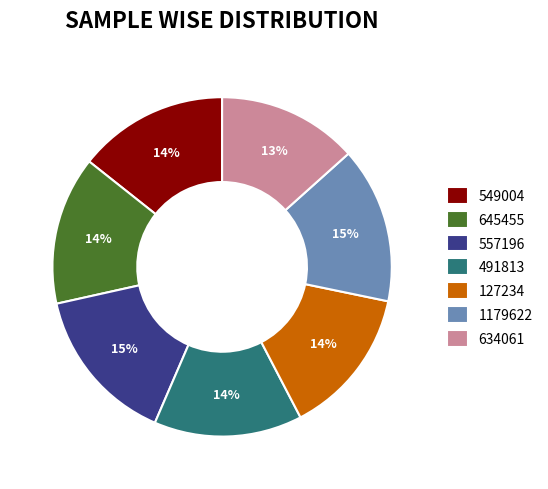

Is it true that 549004 is 14% of the pie?

True